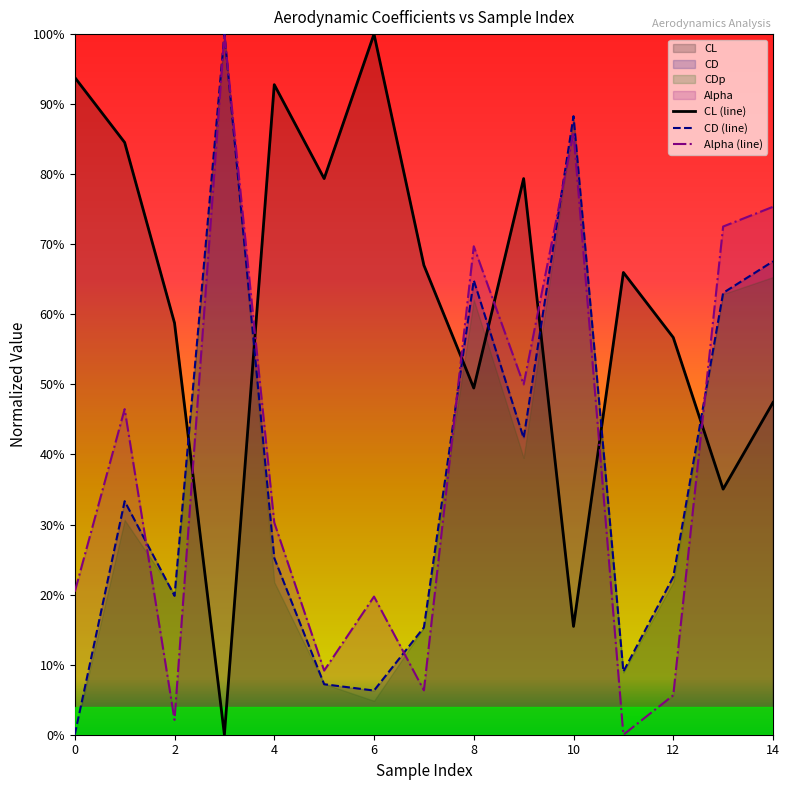

Does the chart have visible grid lines?

No